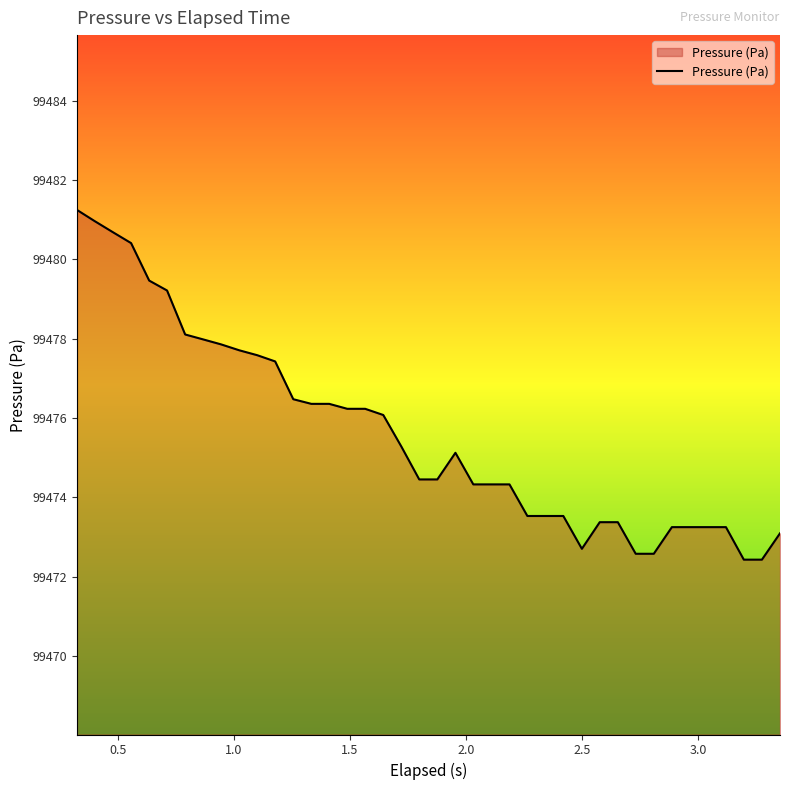

What is the greatest value displayed?

99481.2